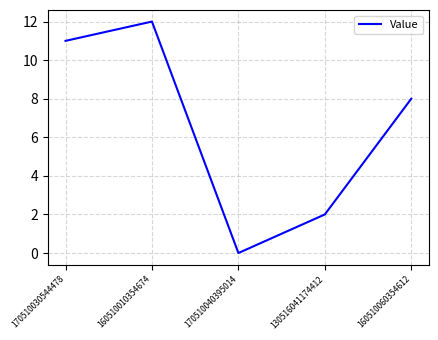

Reading left to right, what are all the values shown in this chart?

170510030544478=11	160510010354674=12	170510040395014=0	130516041174412=2	160510060354612=8